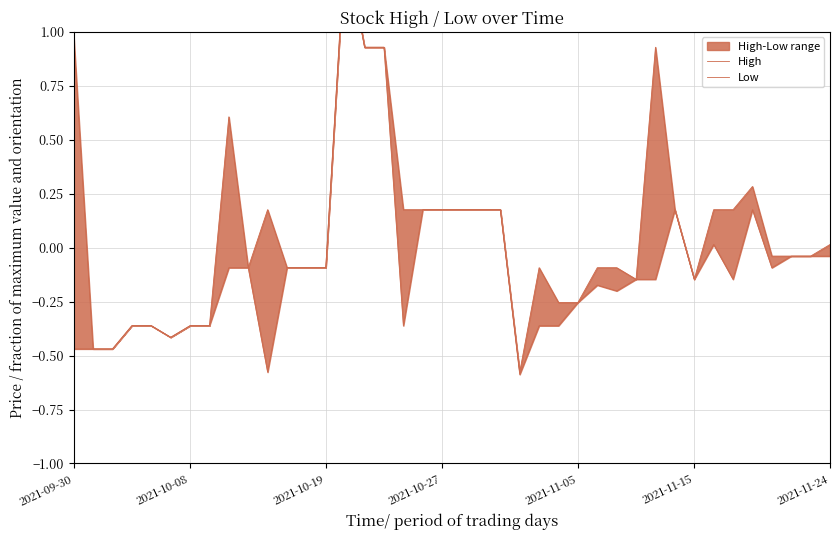

True or false: High and Low intersect in this chart.

False